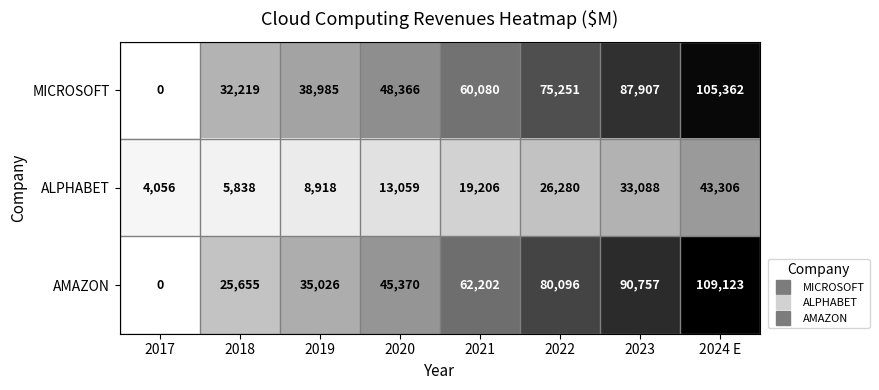

Which series has the largest total across all categories?

AMAZON